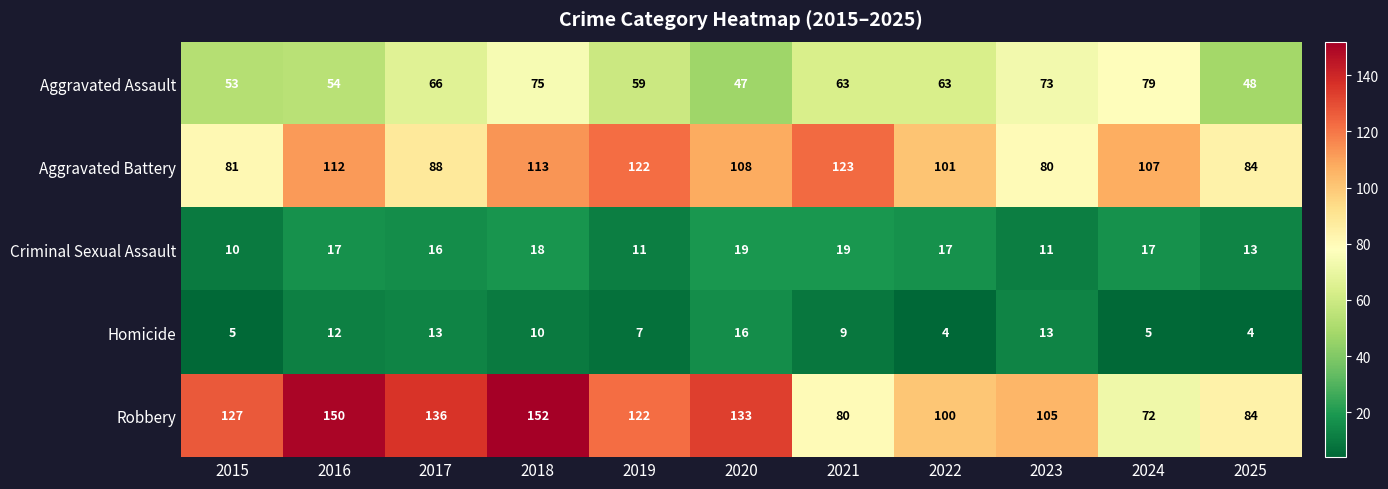

List the series in order of their peak value, lowest first.

Homicide, Criminal Sexual Assault, Aggravated Assault, Aggravated Battery, Robbery